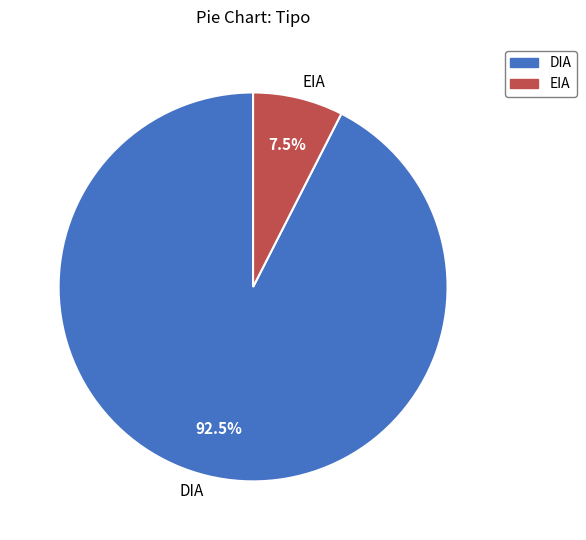

Between EIA and DIA, which is larger?

DIA